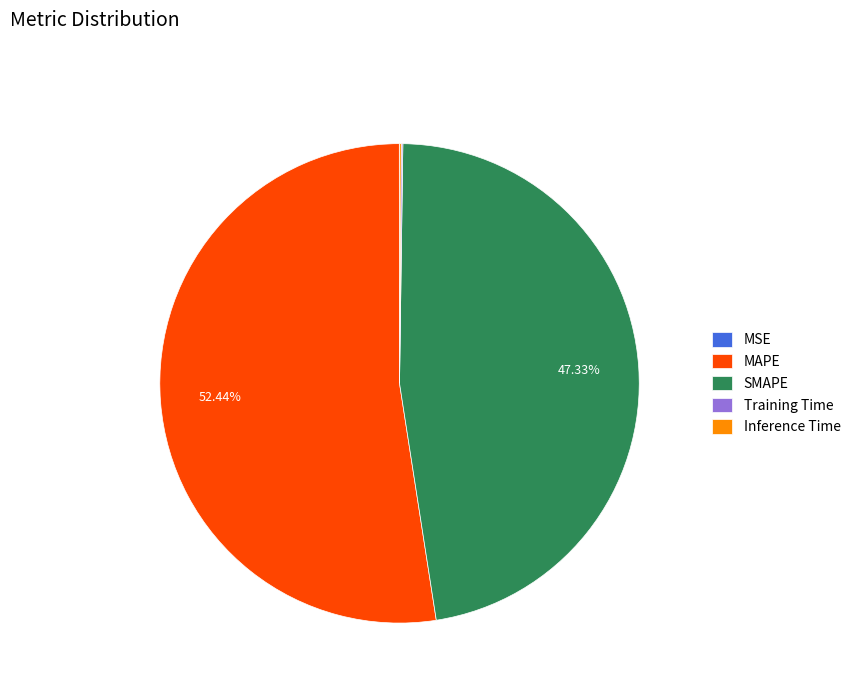

What is the ratio of the value at MAPE to the value at SMAPE?

1.1